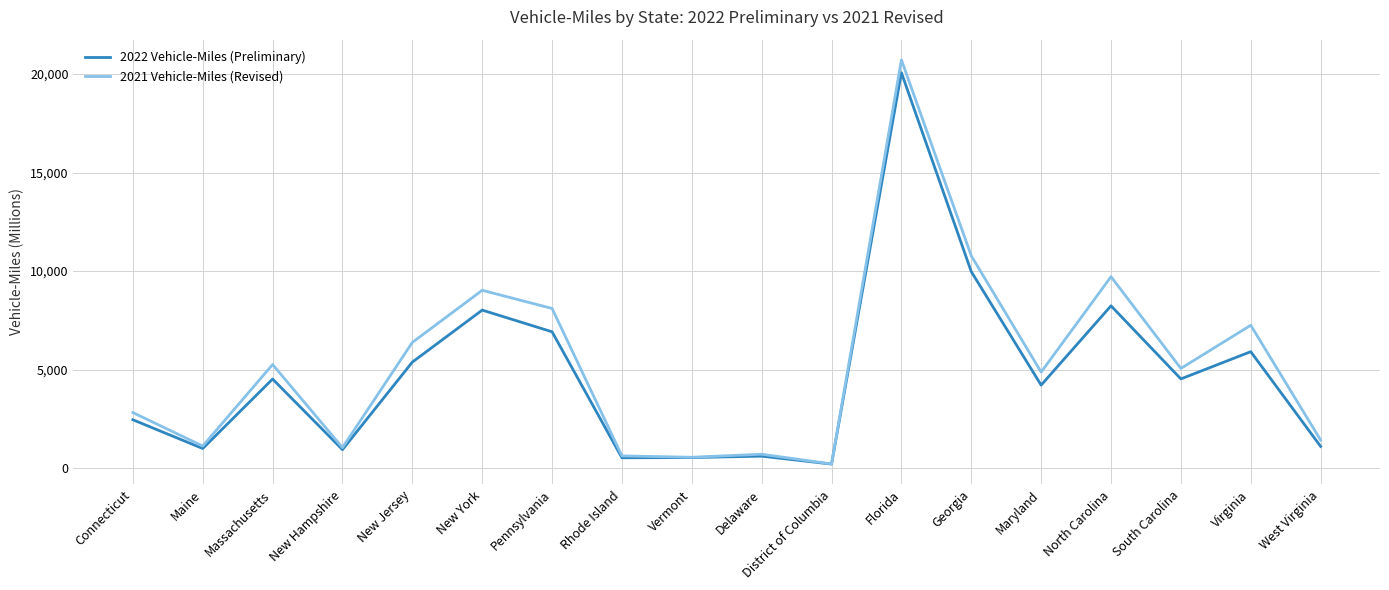

What is the difference between the maximum and minimum values in the 2022 Vehicle-Miles (Preliminary) series?

19861